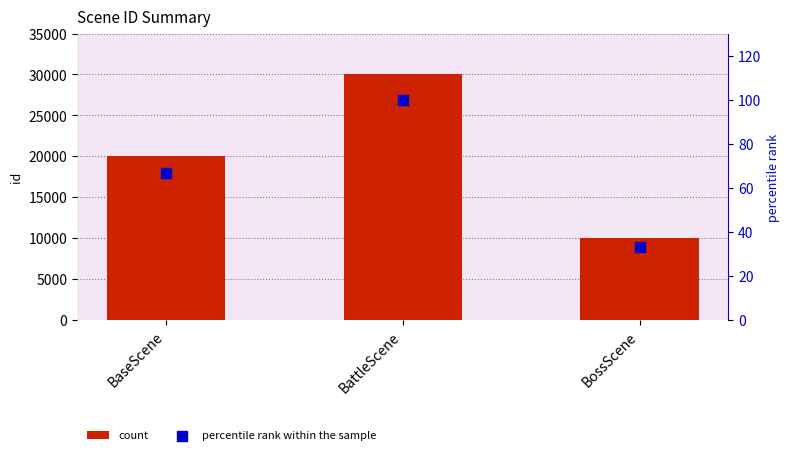

Which series has the widest spread of Y values?

count